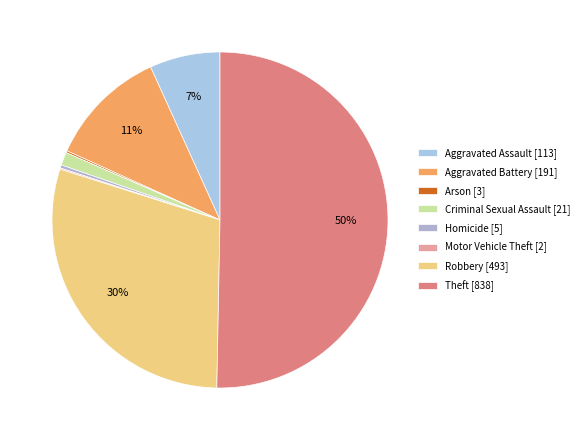

What is the ratio of the value at Aggravated Battery to the value at Criminal Sexual Assault?

9.1